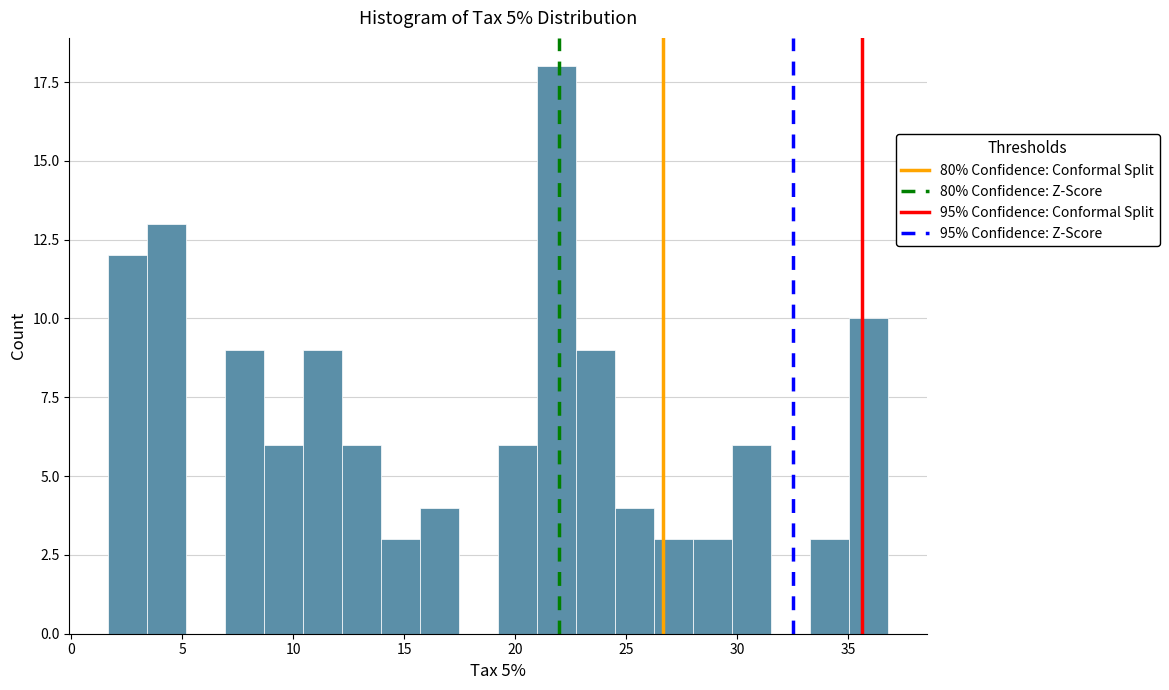

Around what value on the x-axis is the tallest bar? Give the approximate position of its centre, as read against the axis.

22.0